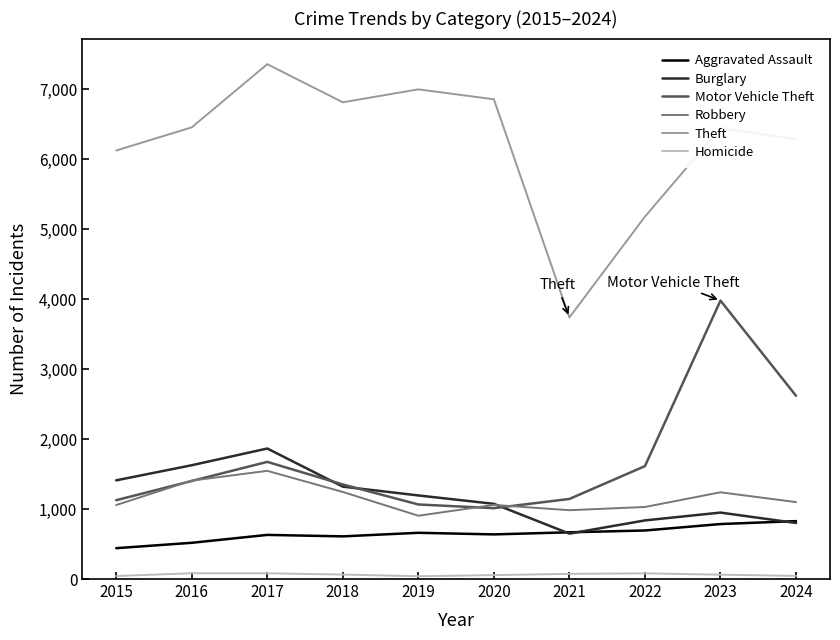

How many lines are shown in the chart?

6